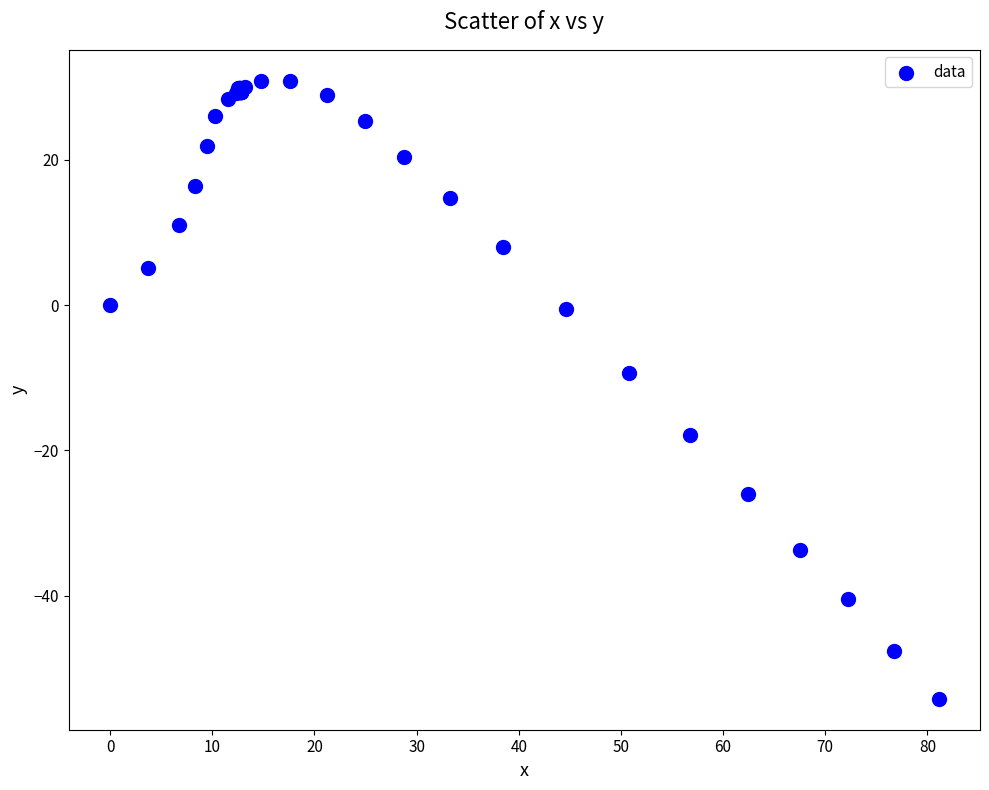

What Y value in the scatter plot is closest to -11?

-9.3